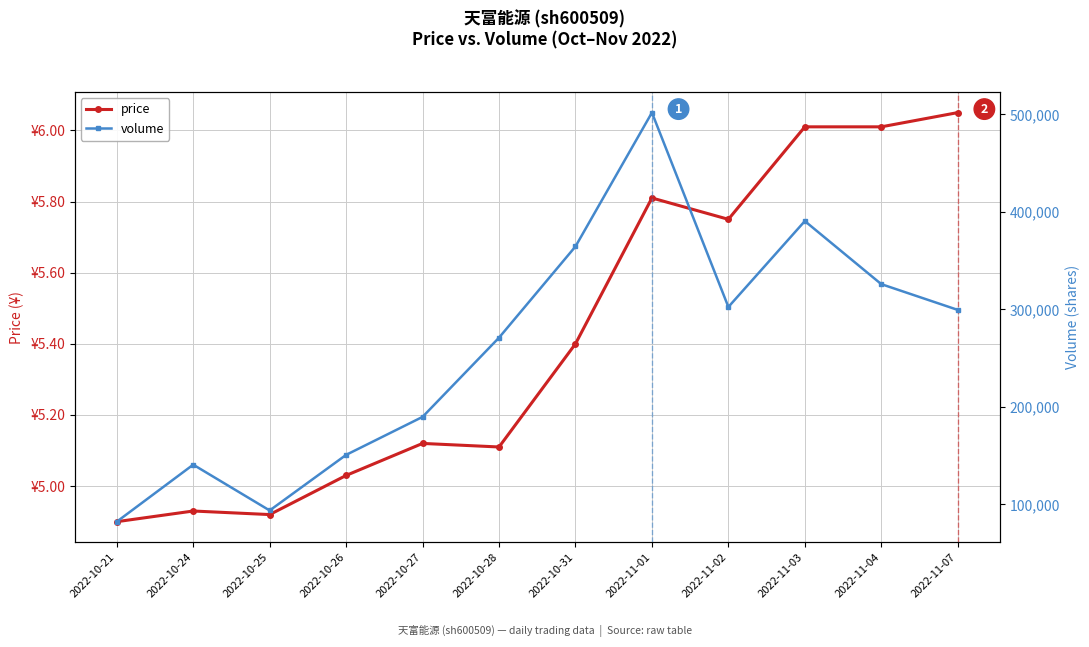

Is it true that price equals 4.9 at 2022-10-25?

True